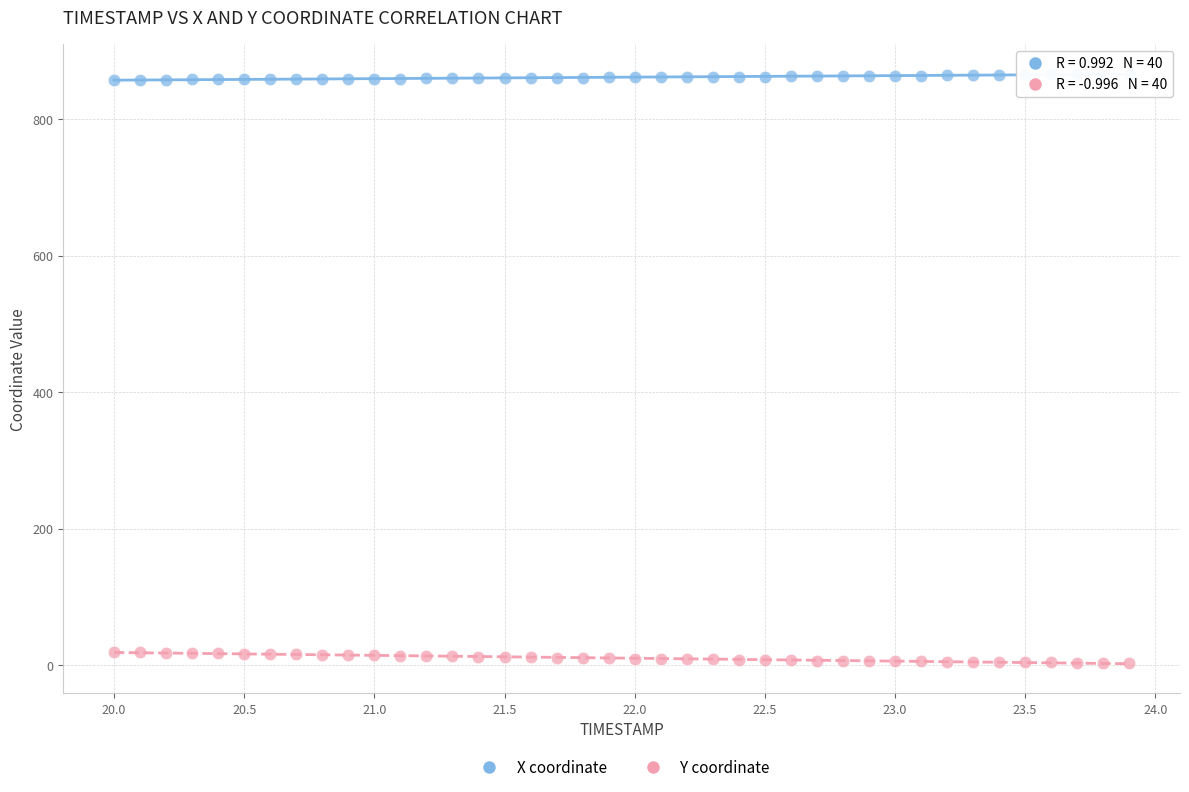

Across all data points, what is the range of X values (max minus min)?

3.9